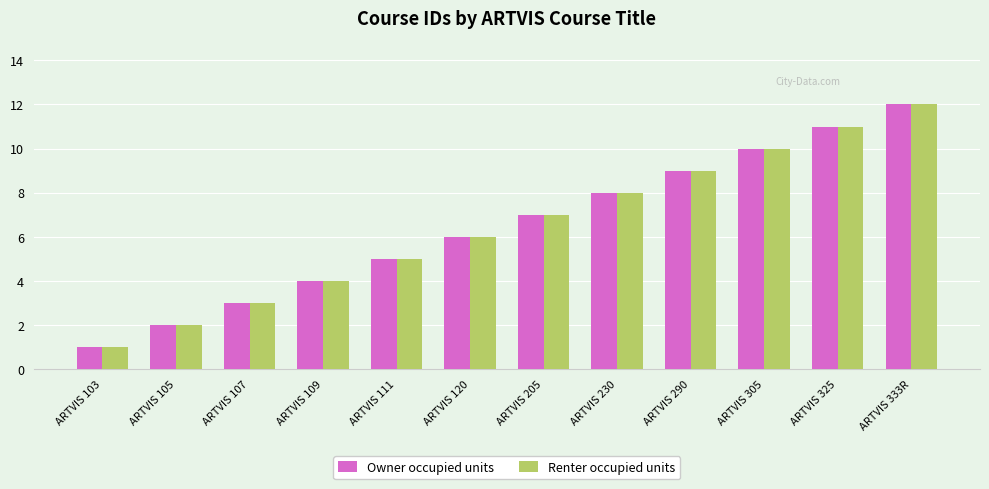

What is the lowest value of the Owner occupied units series?

1